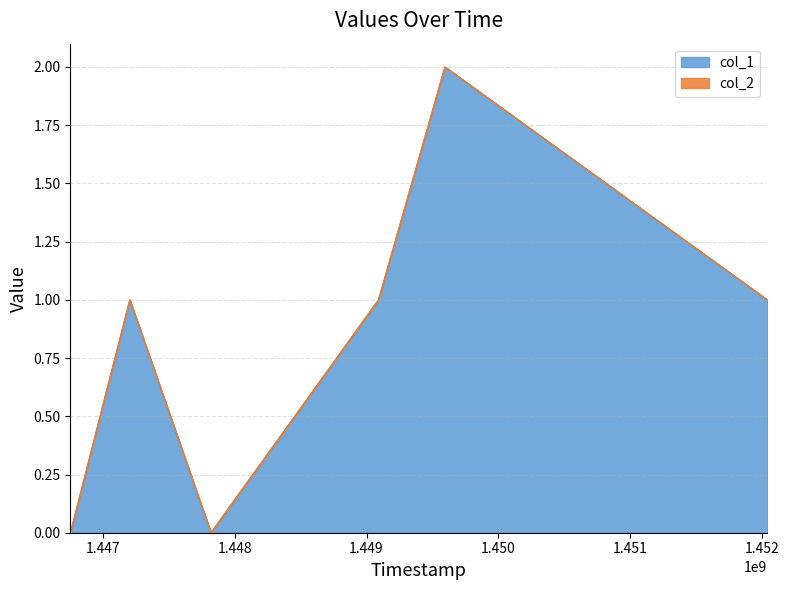

Where is the data nearest to the value 1?

1447204341